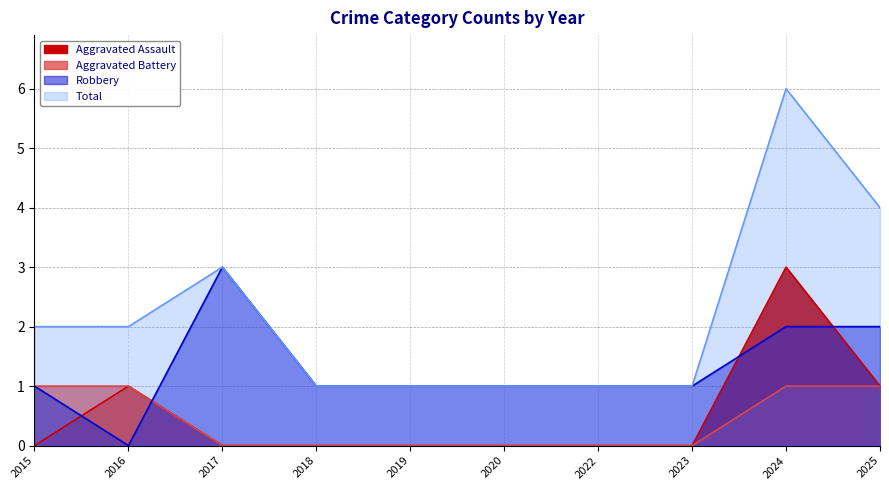

True or false: Total and Aggravated Battery cross at least once.

False